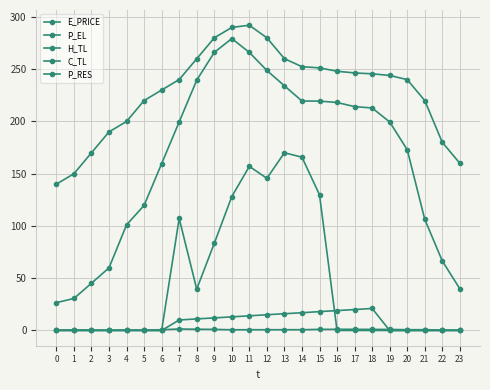

How many categories are shown in the chart?

24